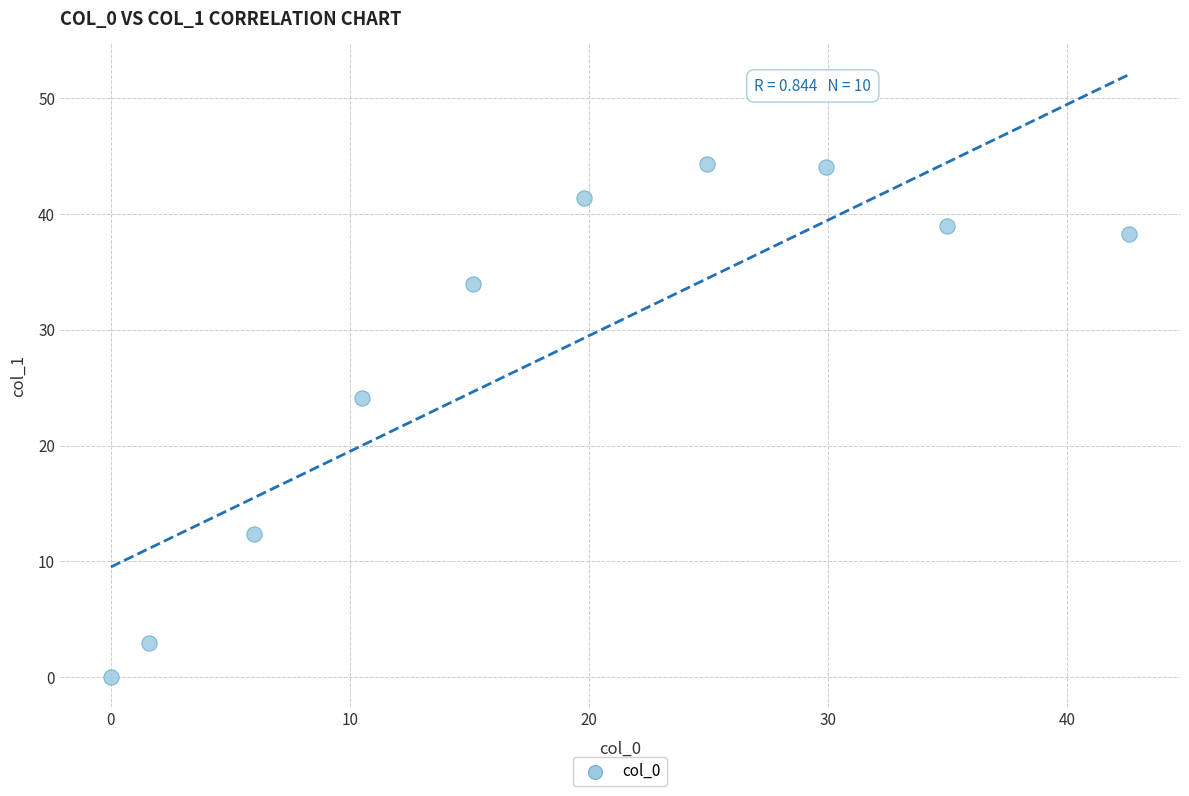

What is the average X value?

18.5